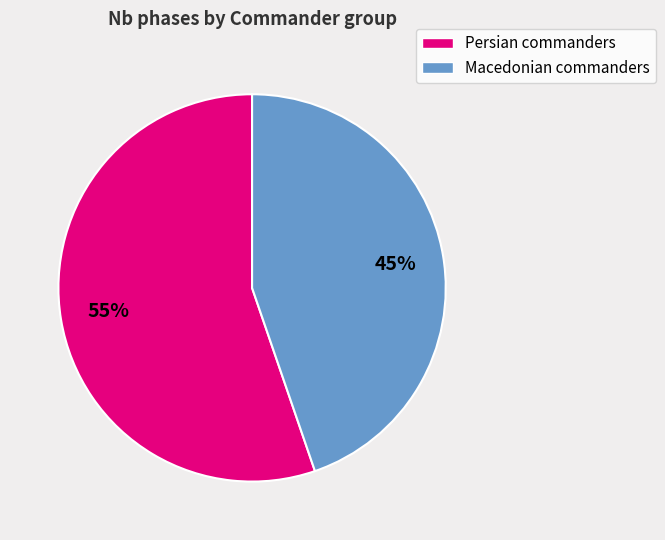

Is there a majority slice in this chart?

Yes